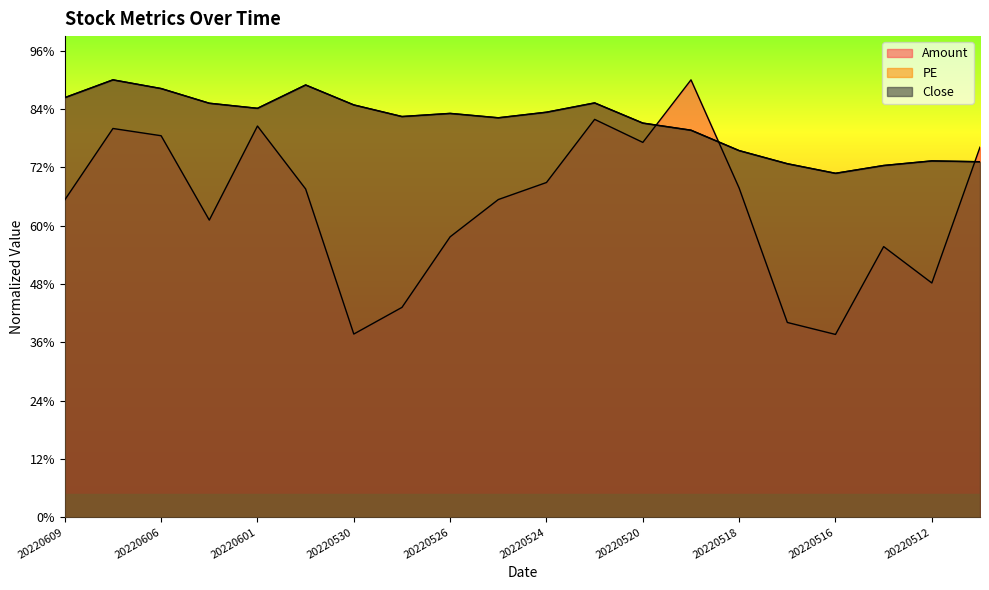

After their last crossing, which series has the higher values: Amount or PE?

Amount